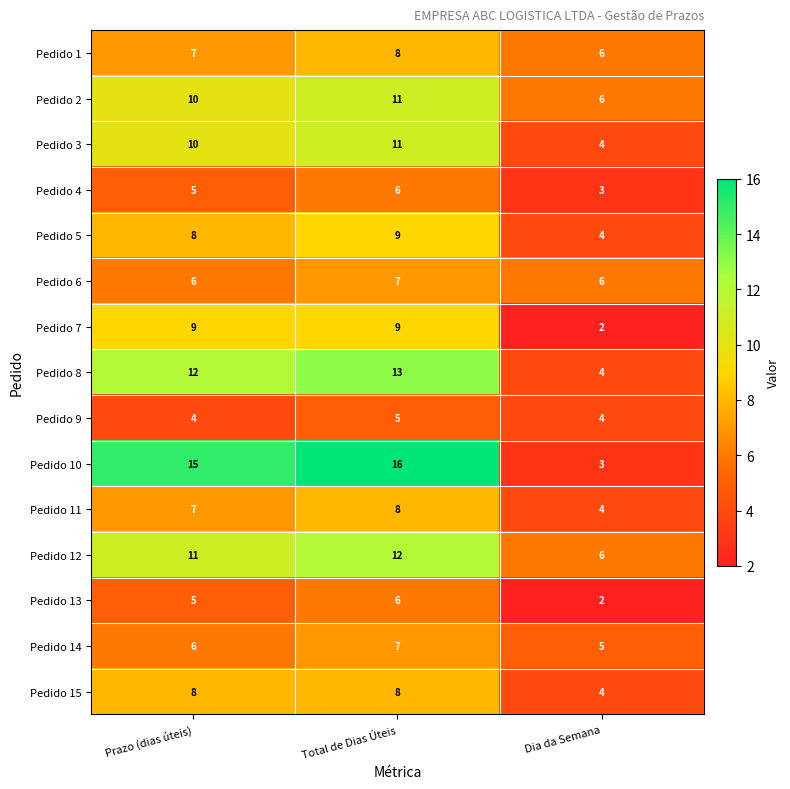

How many data points does each series have?

3